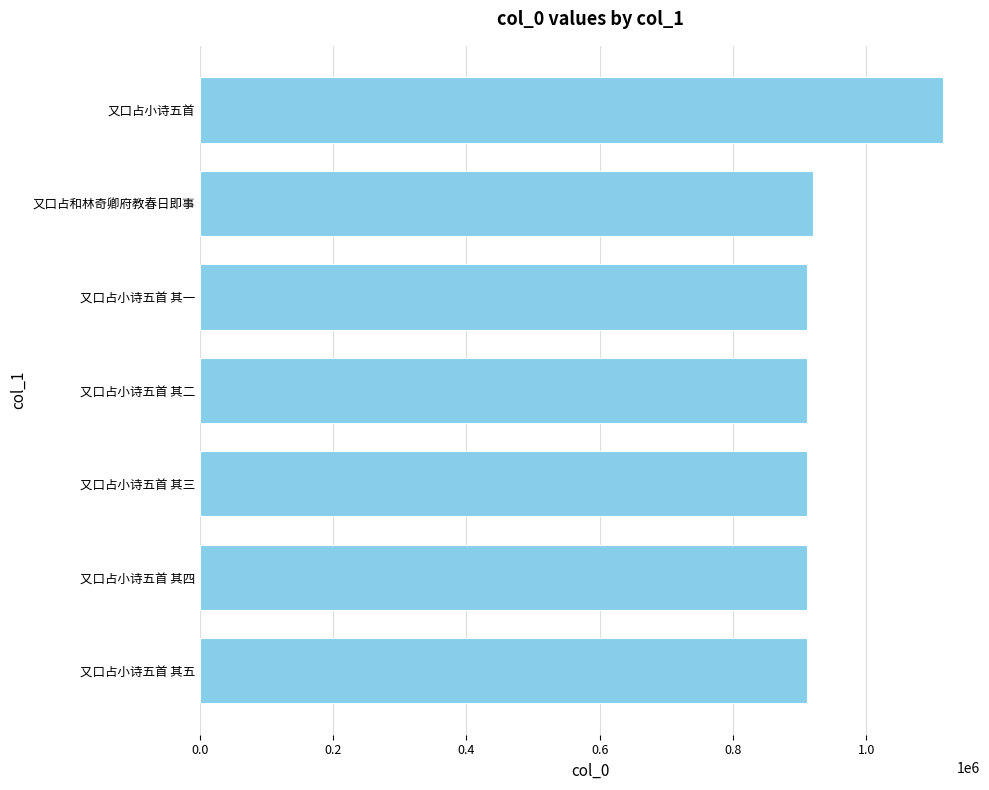

How many bars are there in total?

7